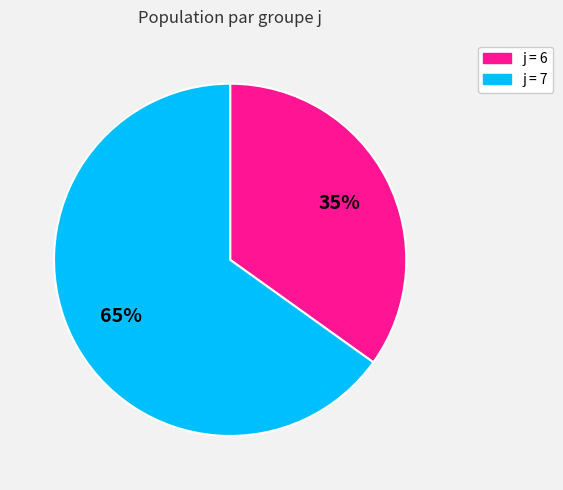

Is there any slice that represents more than half of the pie?

Yes